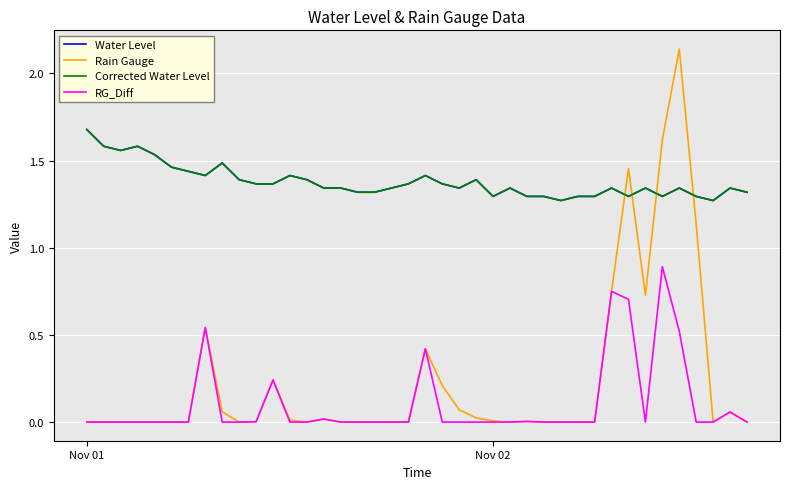

True or false: RG_Diff and Rain Gauge intersect in this chart.

False